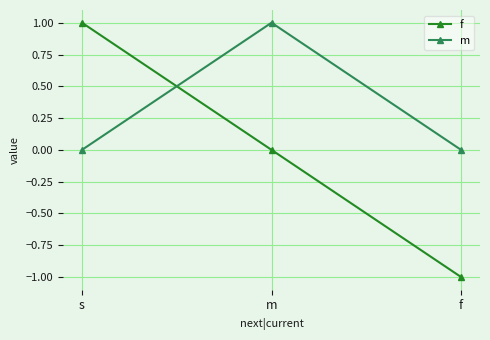

Reading left to right, transcribe all the data shown in this chart.

f: 1	0	-1
m: 0	1	0